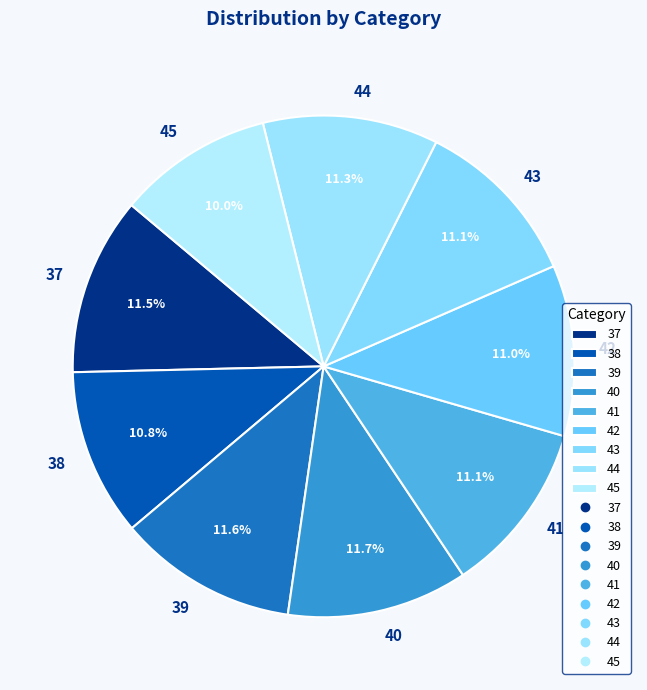

Does any single category account for the majority?

No